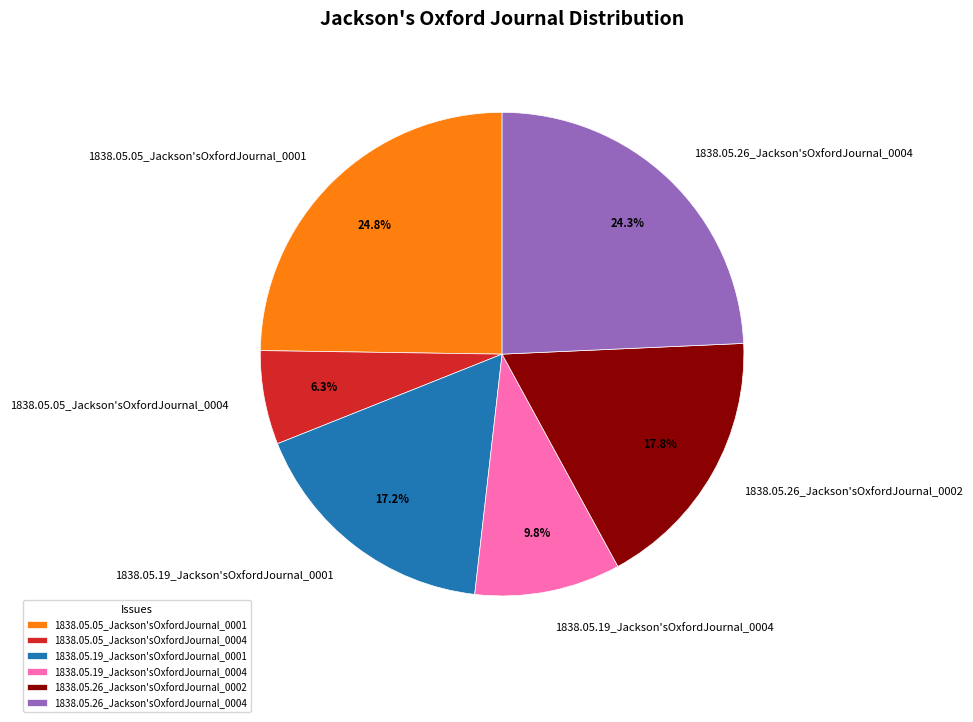

How many slices are in this pie chart?

6